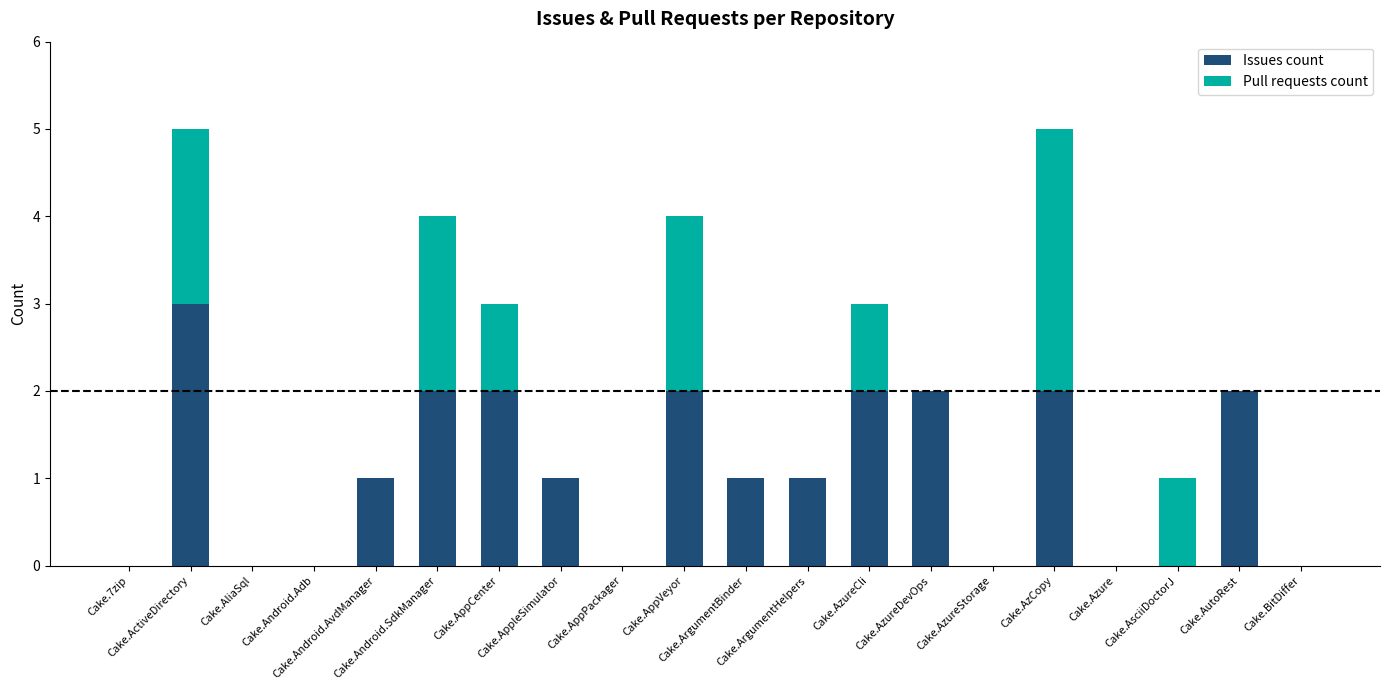

What is the maximum value for Issues count?

3